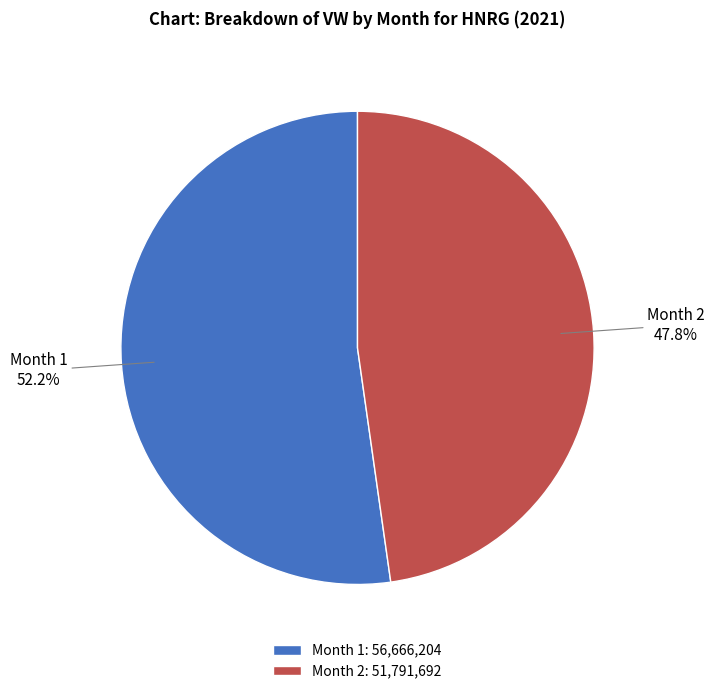

What percentage do Month 2 and Month 1 together represent?

100.0%